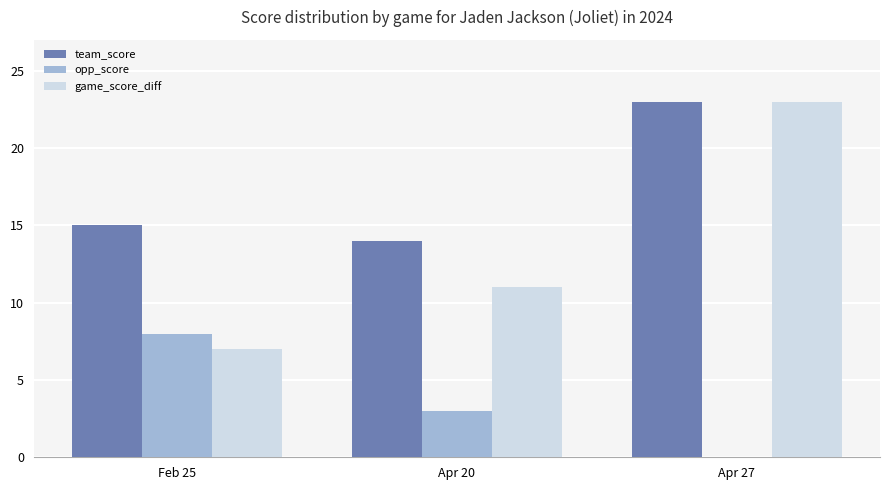

True or false: game_score_diff has a value of 34 at Apr 27.

False